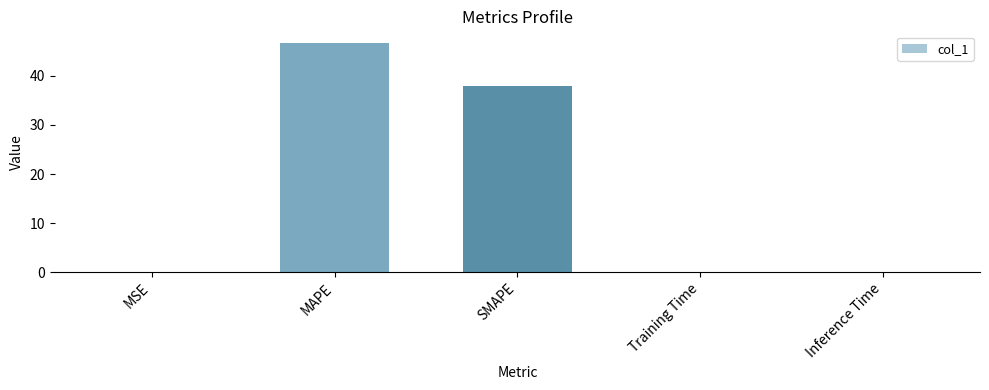

Which has a higher value, MAPE or SMAPE?

MAPE